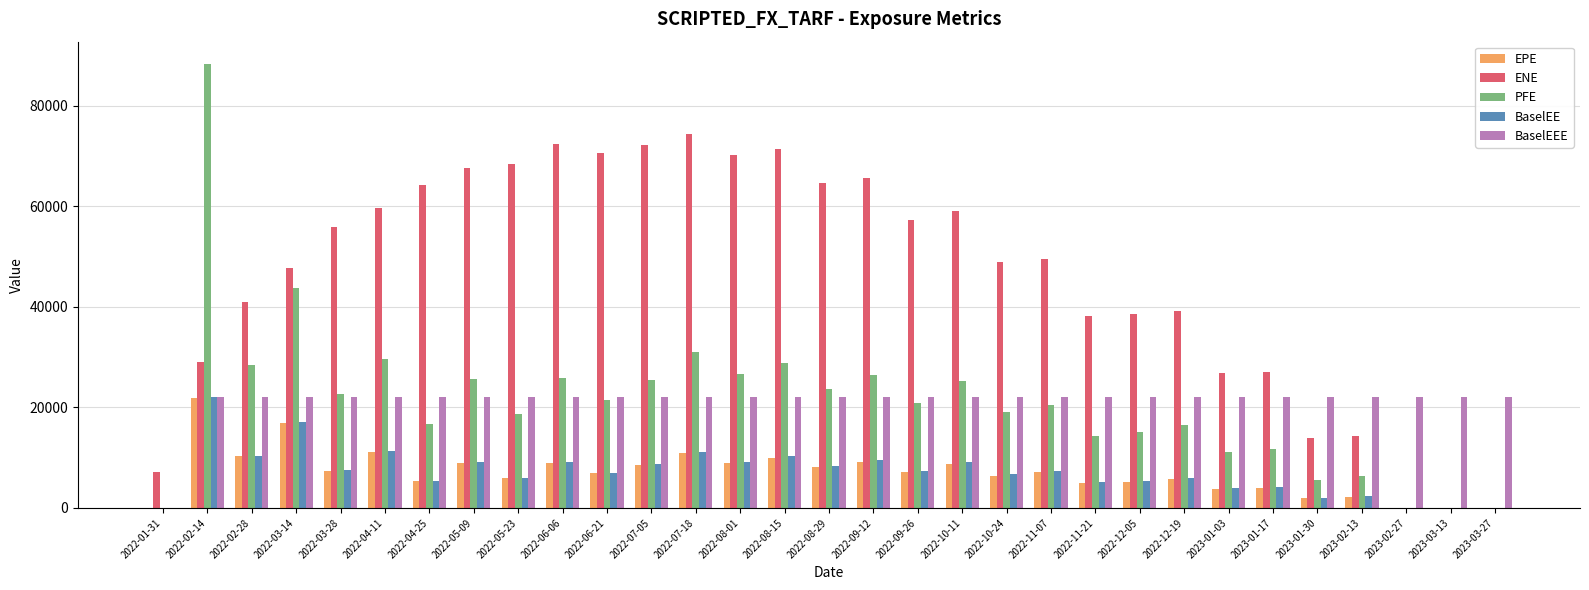

Where is PFE nearest to the value 44149?

2022-03-14